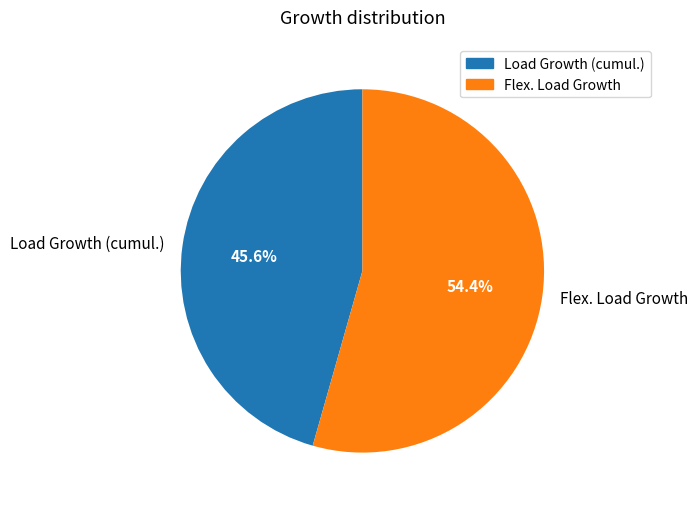

To the nearest percent, what portion does Load Growth (cumul.) represent?

46%